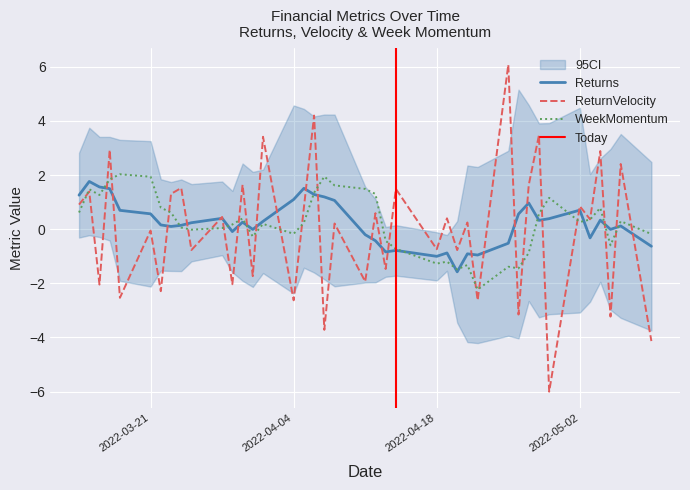

How many data points in WeekMomentum are less than 0?

15